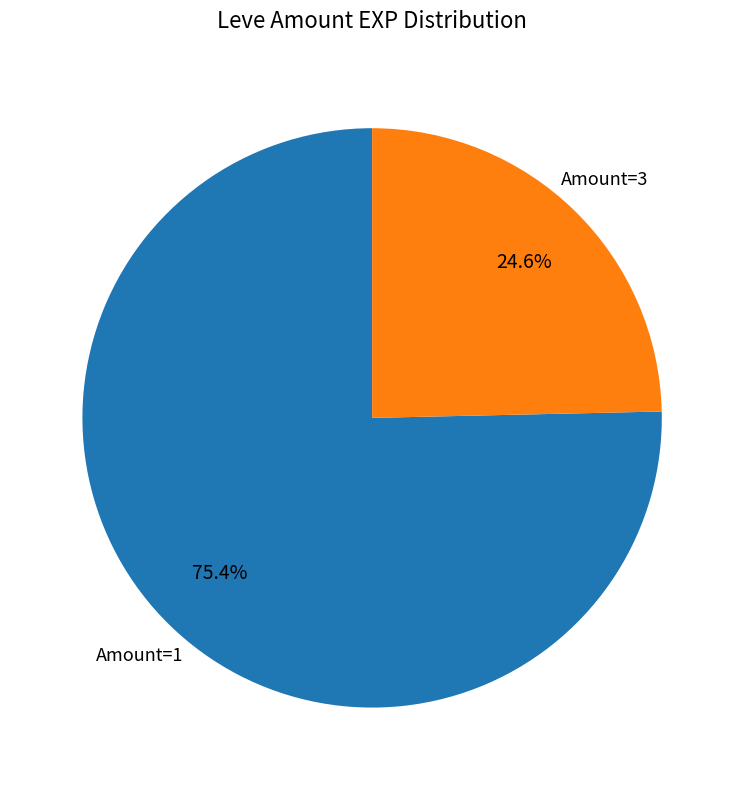

What is the majority slice?

Amount=1